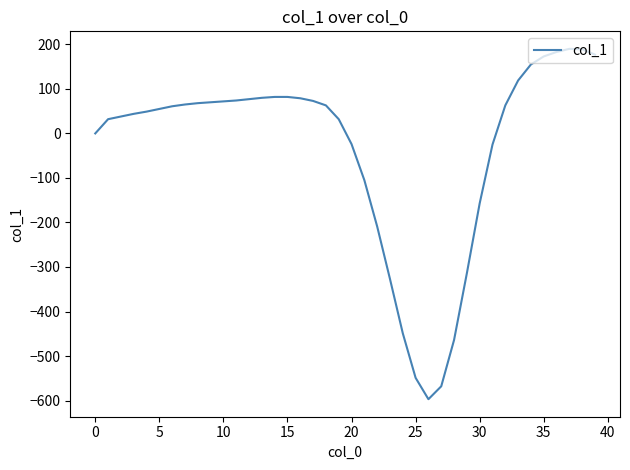

What is the minimum value shown in the chart?

-597